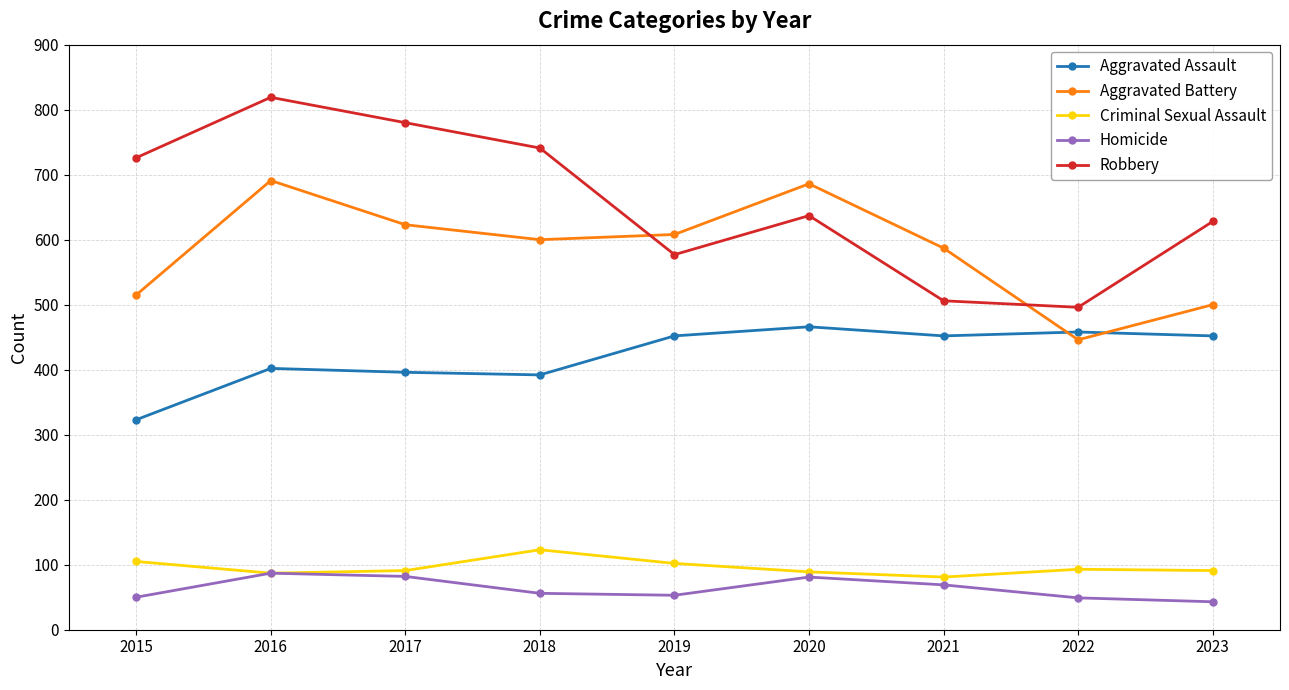

What is the difference between the highest and lowest values at 2021?

518